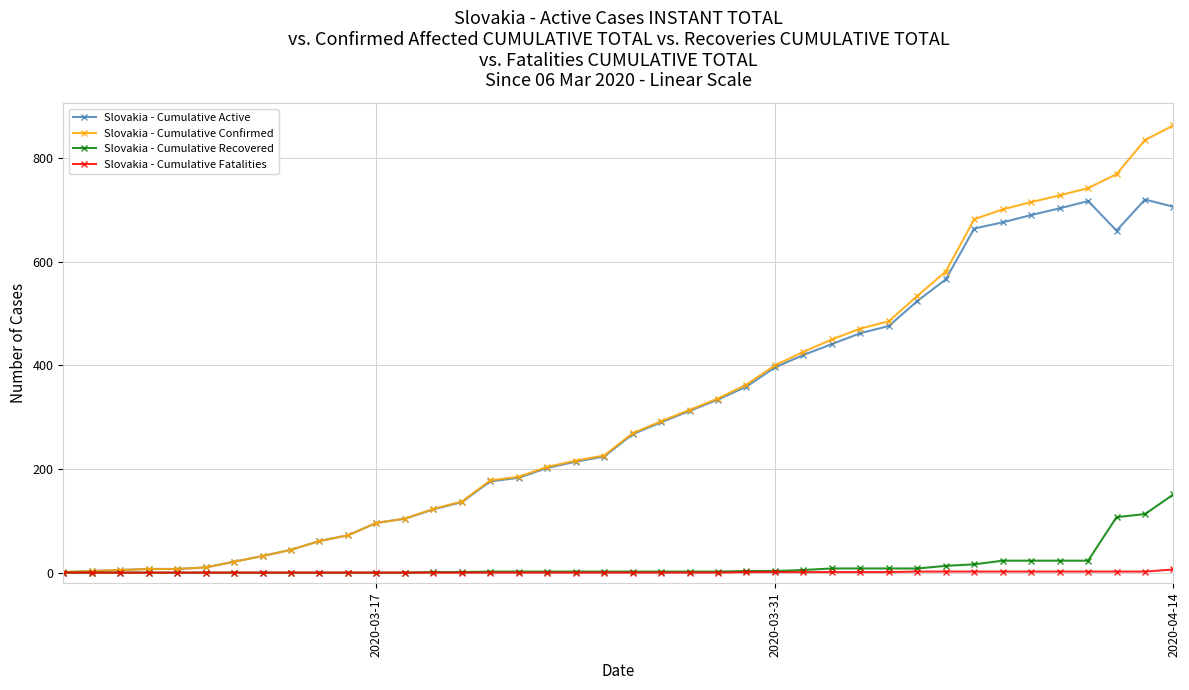

How many data points in Slovakia - Cumulative Active are less than 267?

20